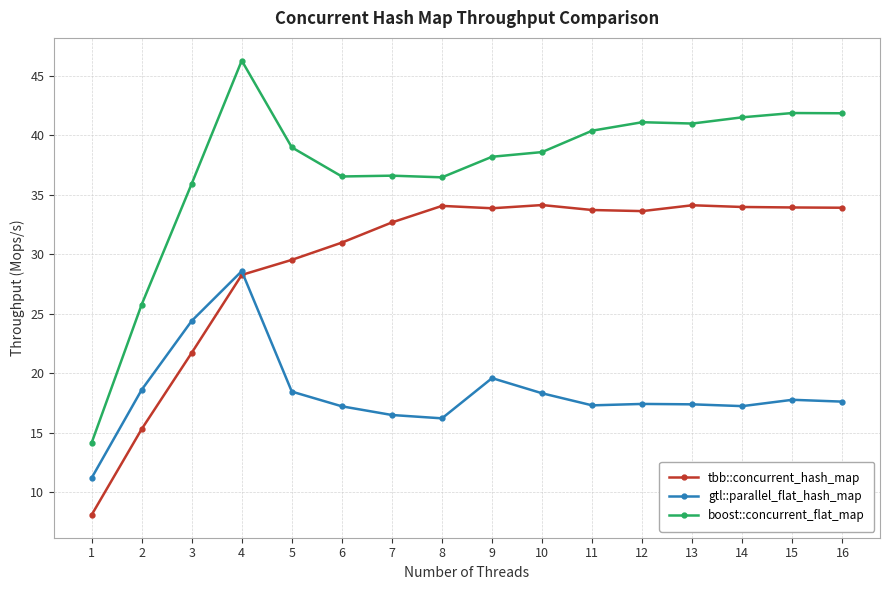

What value does the tbb::concurrent_hash_map series have at 4?

28.3